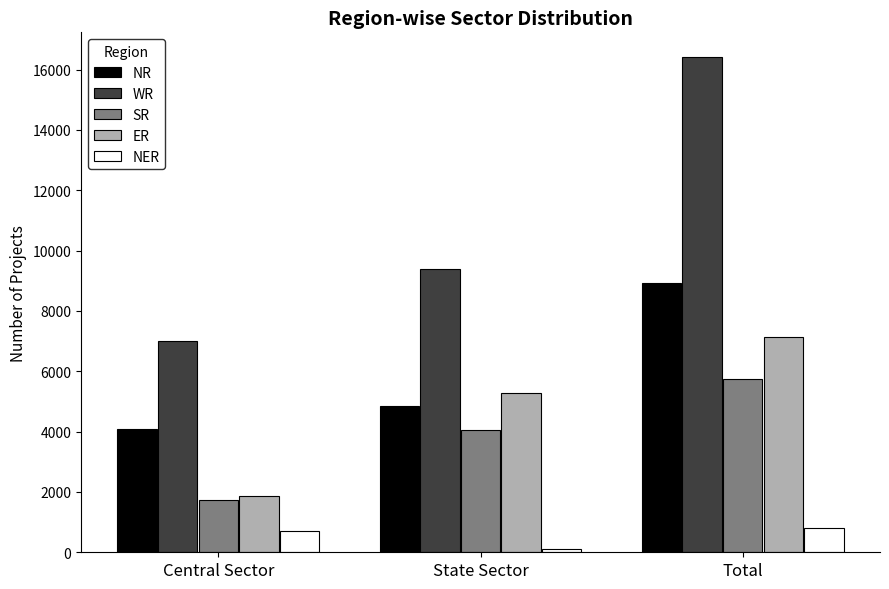

List the labels in order of WR value, largest first.

Total, State Sector, Central Sector